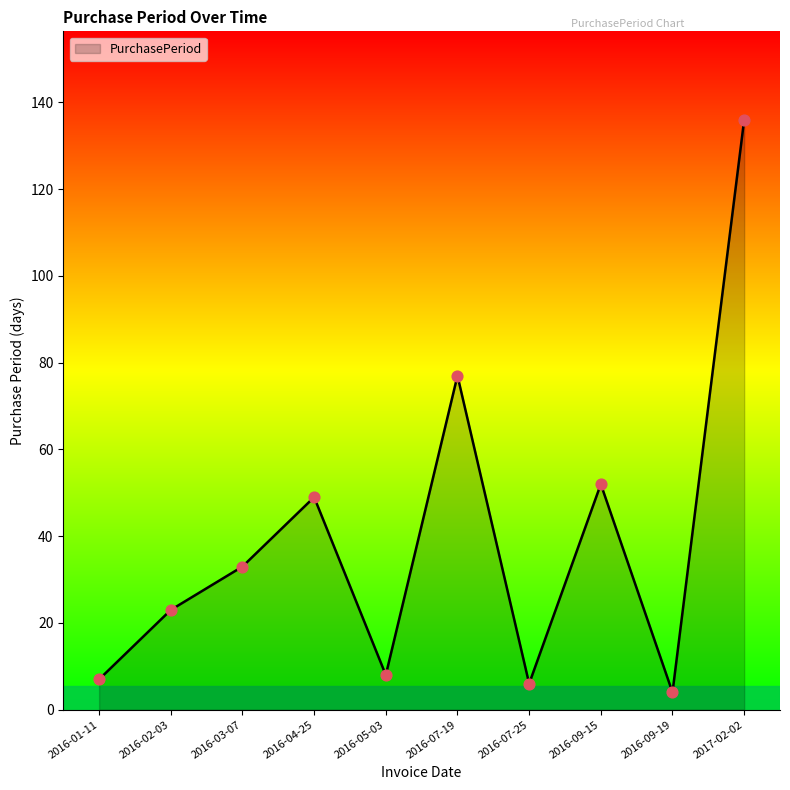

What is the change in value from 2016-05-03 to 2016-09-15?

+44